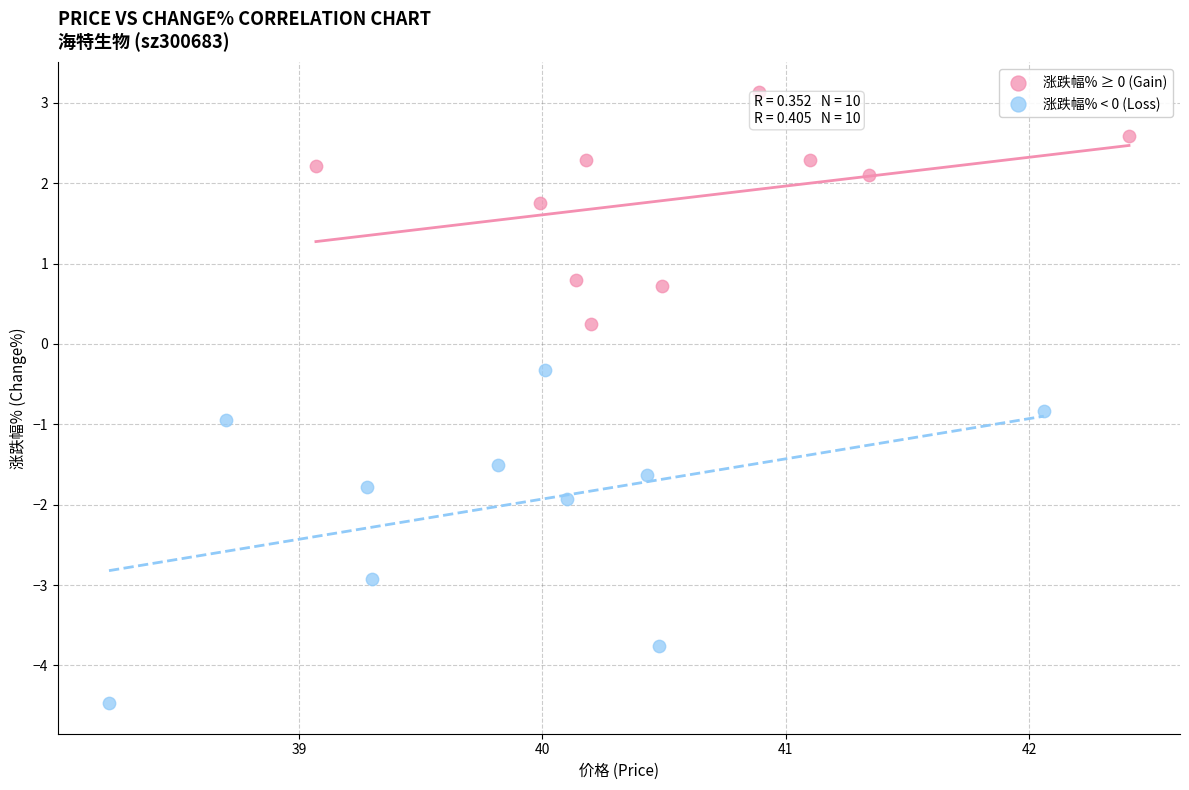

What are all the series names shown in the legend?

涨跌幅% ≥ 0 (Gain), 涨跌幅% < 0 (Loss)